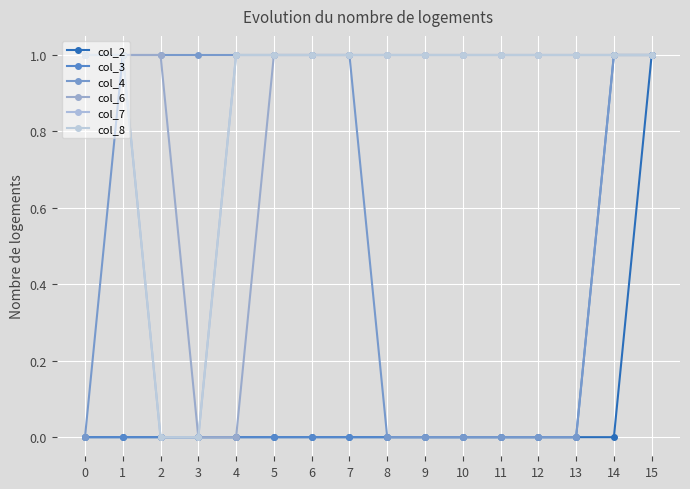

Does the chart display data point markers on the line(s)?

Yes